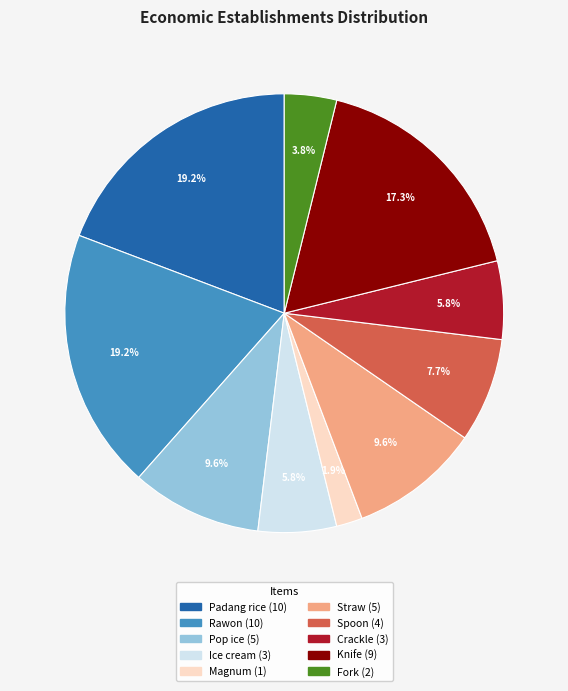

What percentage is the Spoon slice, to the nearest percent?

8%